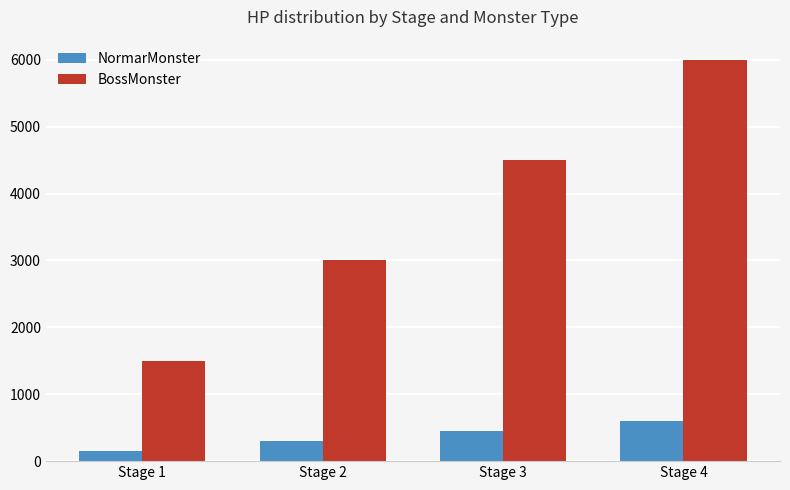

At which label is BossMonster closest to 3750?

Stage 2